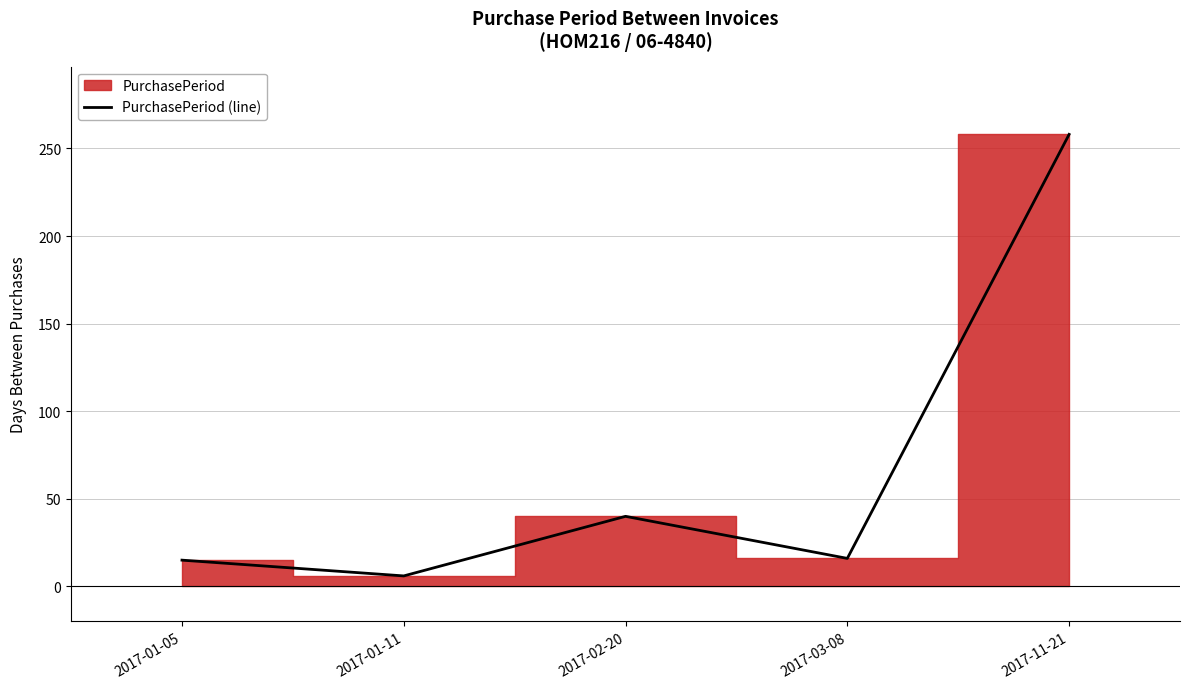

Between 2017-02-20 and 2017-03-08, which is larger?

2017-02-20